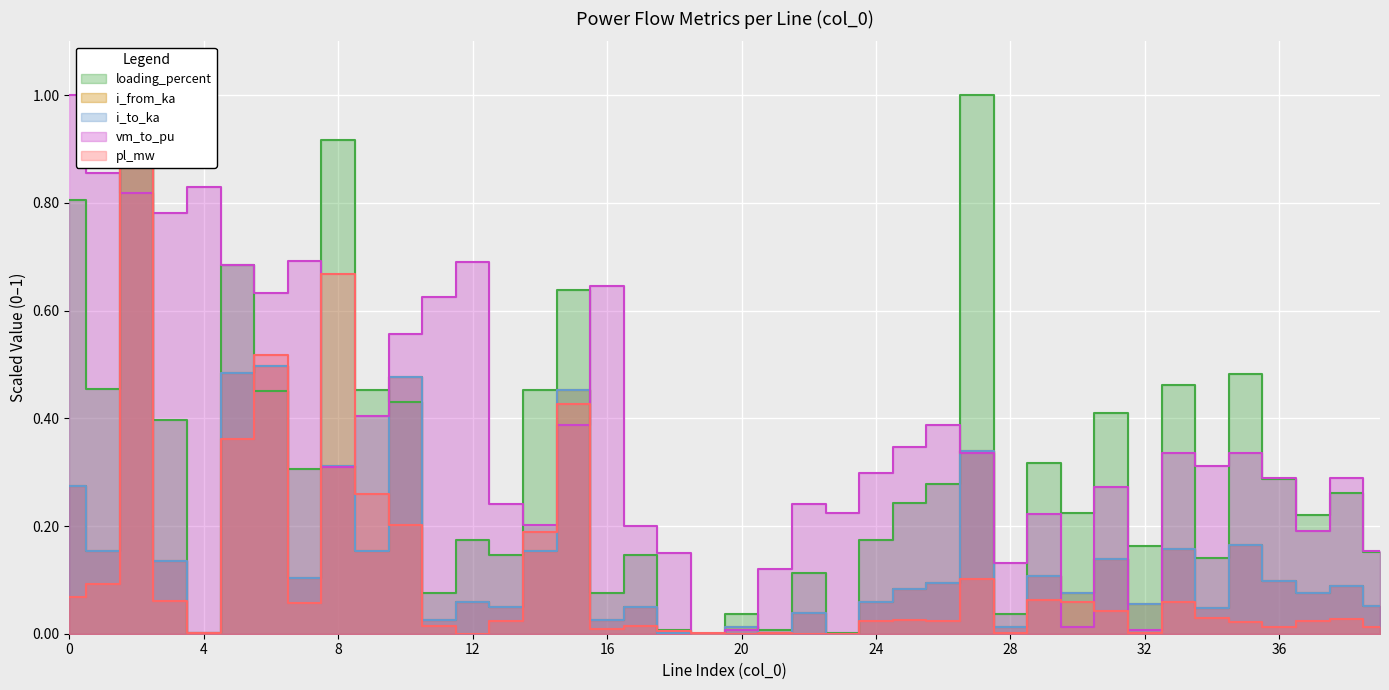

Reading left to right, extract all data points from this chart.

pl_mw: 0.1	0.1	1.0	0.1	0.0	0.4	0.5	0.1	0.7	0.3	0.2	0.0	0.0	0.0	0.2	0.4	0.0	0.0	0.0	0.0	0.0	0.0	0.0	0.0	0.0	0.0	0.0	0.1	0.0	0.1	0.1	0.0	0.0	0.1	0.0	0.0	0.0	0.0	0.0	0.0
i_from_ka: 0.3	0.2	1.0	0.1	0.0	0.5	0.5	0.1	0.3	0.2	0.5	0.0	0.1	0.0	0.2	0.5	0.0	0.0	0.0	0.0	0.0	0.0	0.0	0.0	0.1	0.1	0.1	0.3	0.0	0.1	0.1	0.1	0.1	0.2	0.0	0.2	0.1	0.1	0.1	0.1
i_to_ka: 0.3	0.2	1.0	0.1	0.0	0.5	0.5	0.1	0.3	0.2	0.5	0.0	0.1	0.0	0.2	0.5	0.0	0.0	0.0	0.0	0.0	0.0	0.0	0.0	0.1	0.1	0.1	0.3	0.0	0.1	0.1	0.1	0.1	0.2	0.0	0.2	0.1	0.1	0.1	0.1
loading_percent: 0.8	0.5	0.9	0.4	0.0	0.7	0.5	0.3	0.9	0.5	0.4	0.1	0.2	0.1	0.5	0.6	0.1	0.1	0.0	0.0	0.0	0.0	0.1	0.0	0.2	0.2	0.3	1.0	0.0	0.3	0.2	0.4	0.2	0.5	0.1	0.5	0.3	0.2	0.3	0.2
vm_to_pu: 1.0	0.9	0.8	0.8	0.8	0.7	0.6	0.7	0.3	0.4	0.6	0.6	0.7	0.2	0.2	0.4	0.6	0.2	0.1	0.0	0.0	0.1	0.2	0.2	0.3	0.3	0.4	0.3	0.1	0.2	0.0	0.3	0.0	0.3	0.3	0.3	0.3	0.2	0.3	0.2